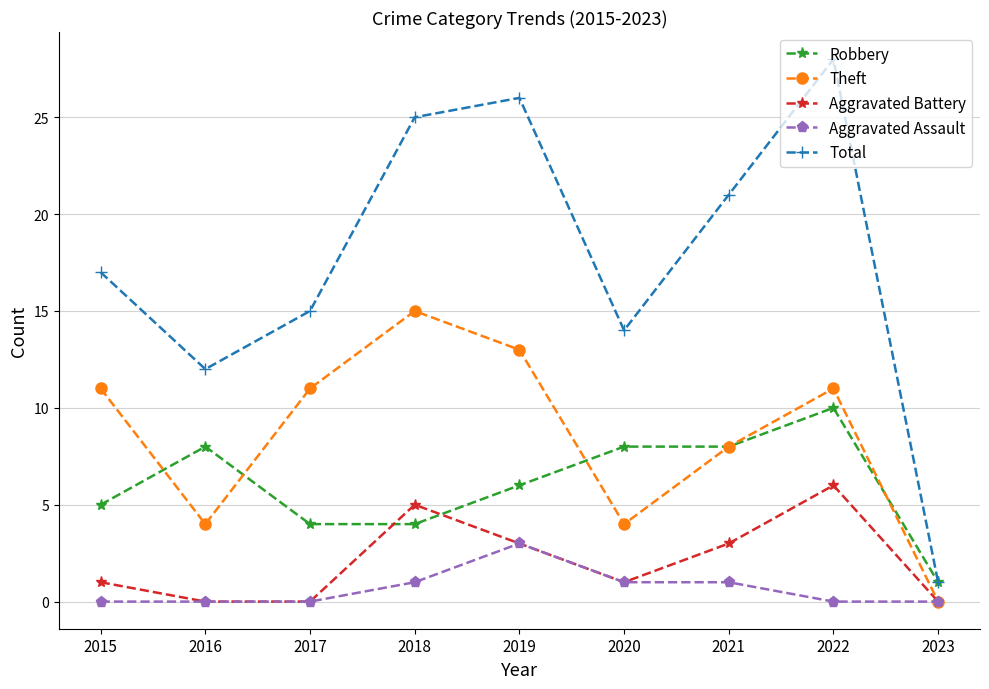

How many lines are shown in the chart?

5